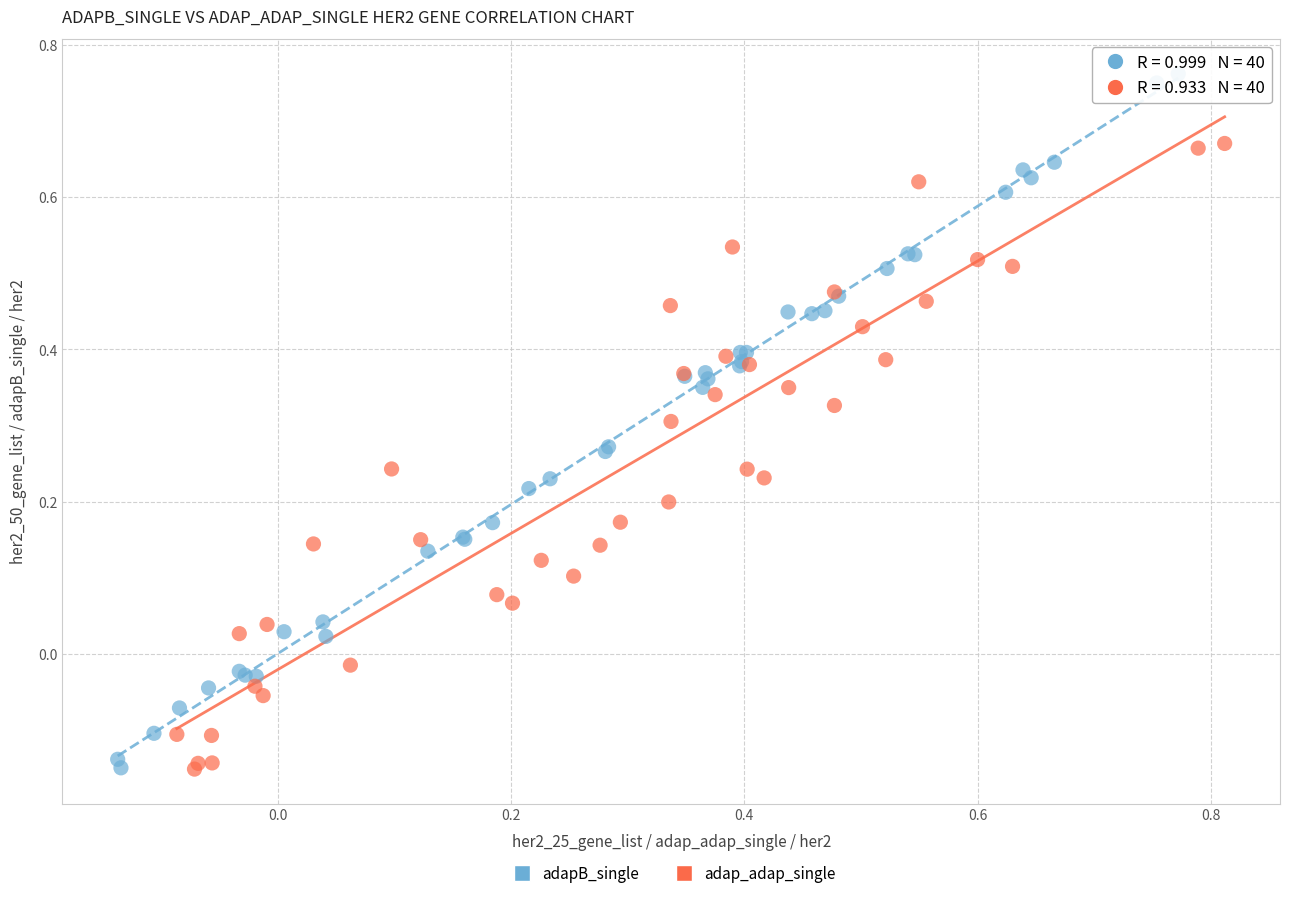

Which series reaches the maximum Y coordinate?

adapB_single